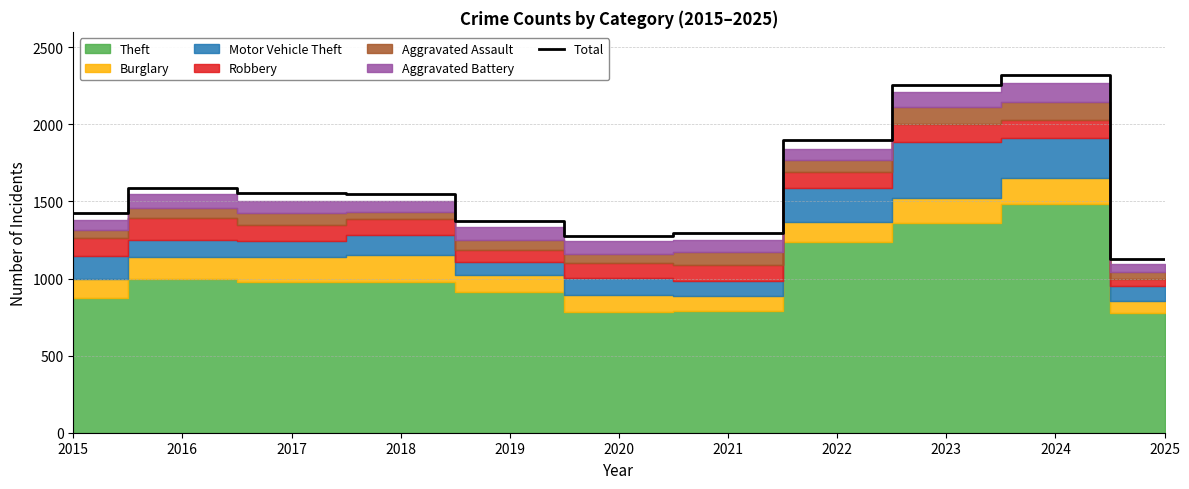

What is the average value?

1606